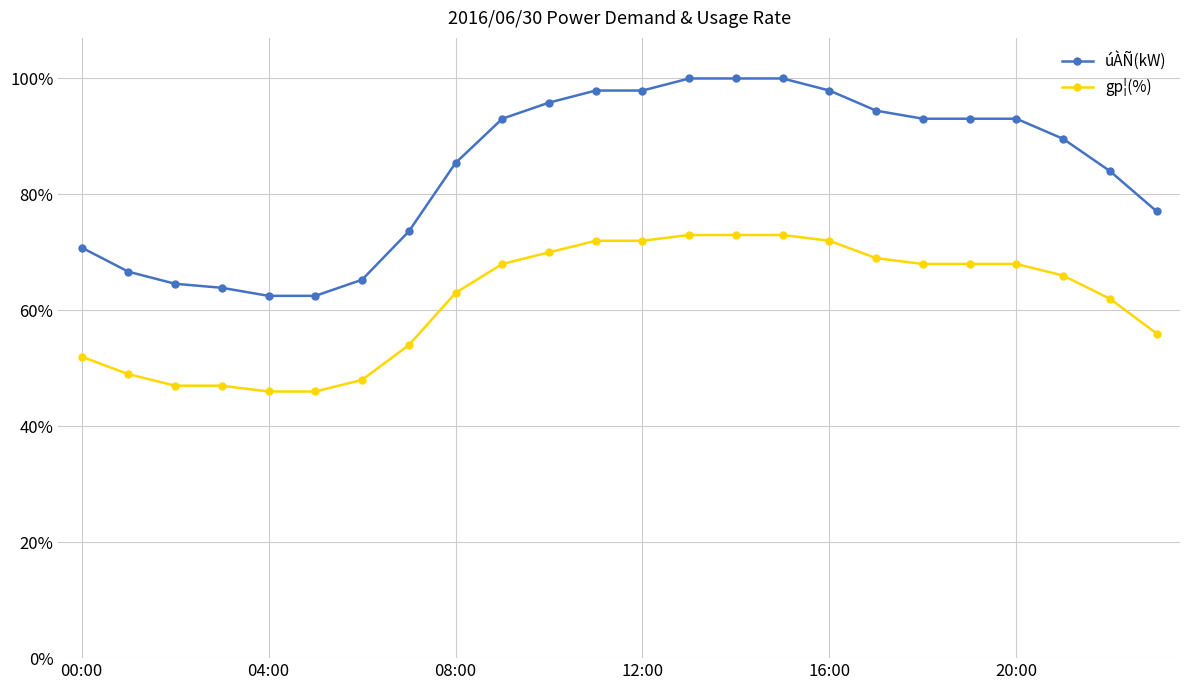

What is the greatest value displayed?

100.0